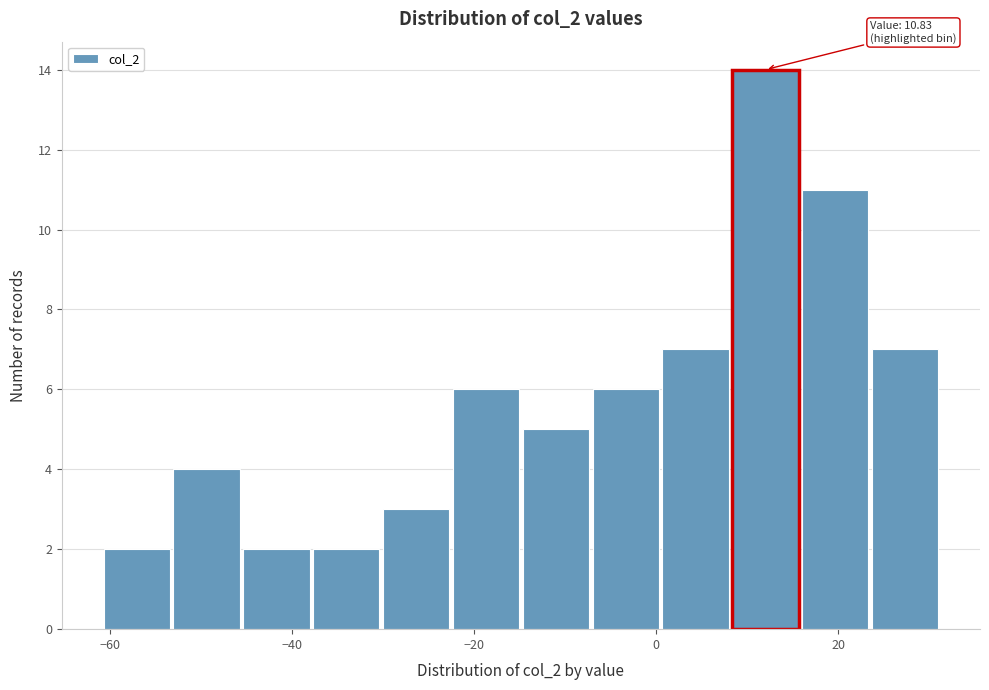

Around what value on the x-axis is the tallest bar? Give the approximate position of its centre, as read against the axis.

12